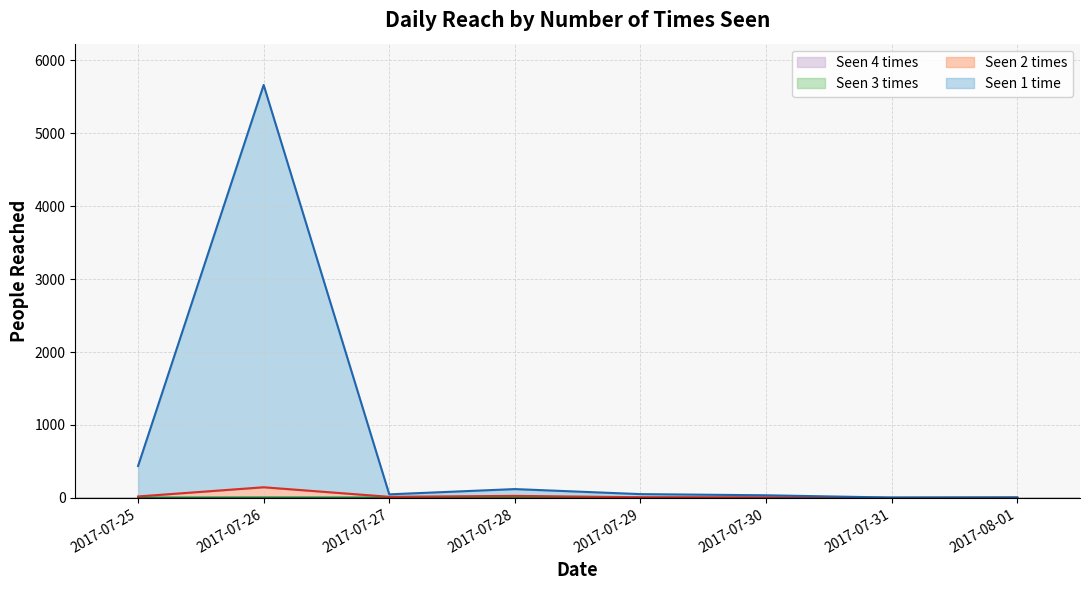

What position from the right is 2017-07-30?

3